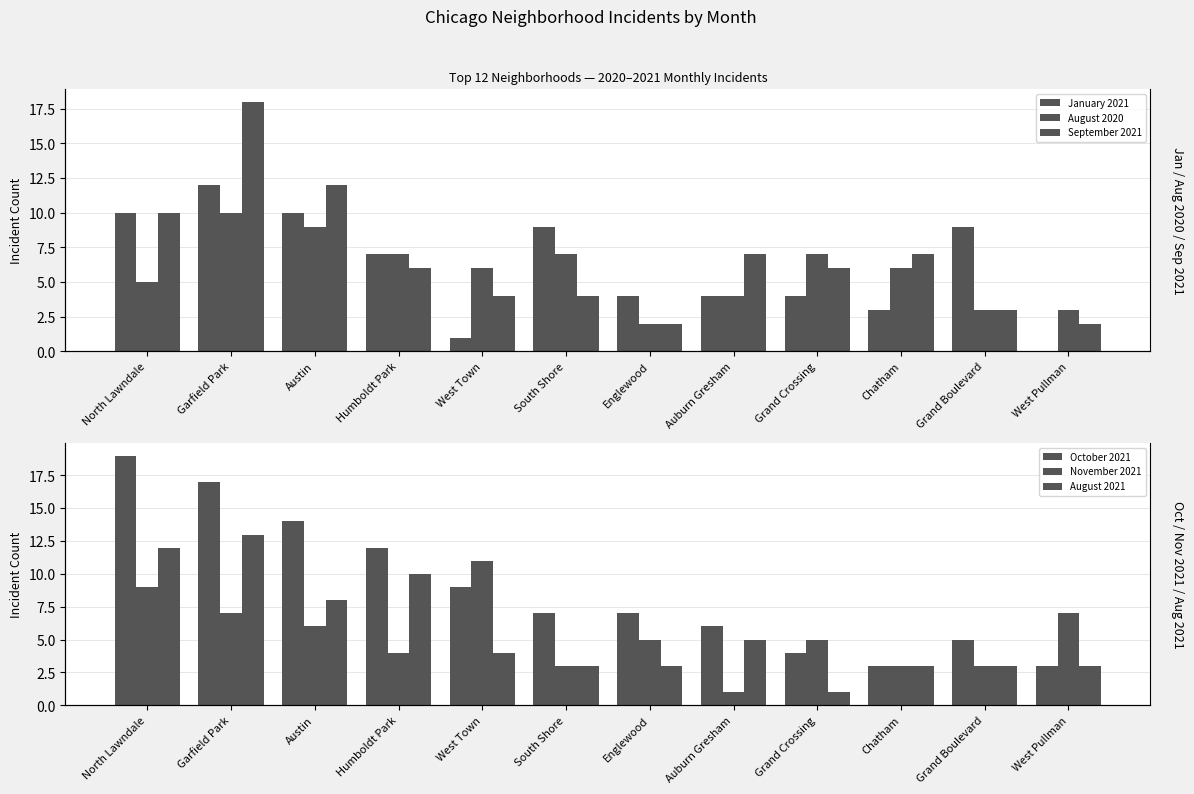

True or false: August 2020 has a value of 6 at West Town.

True